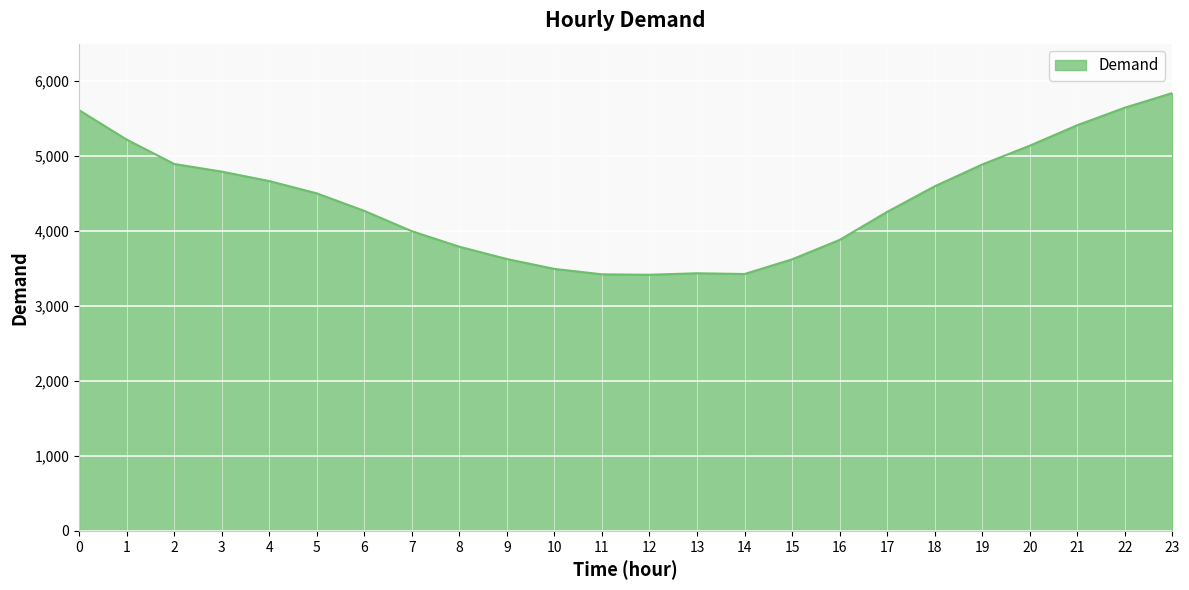

The chart shows a value of 1949 at 8. True or false?

False